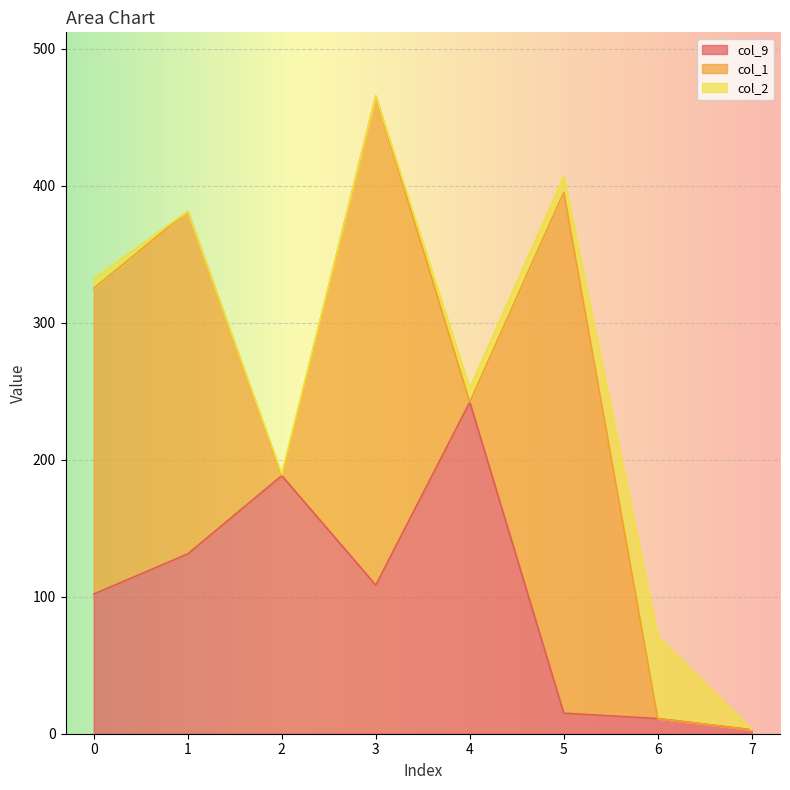

What is the difference between the maximum and minimum values in the col_2 series?

60.0